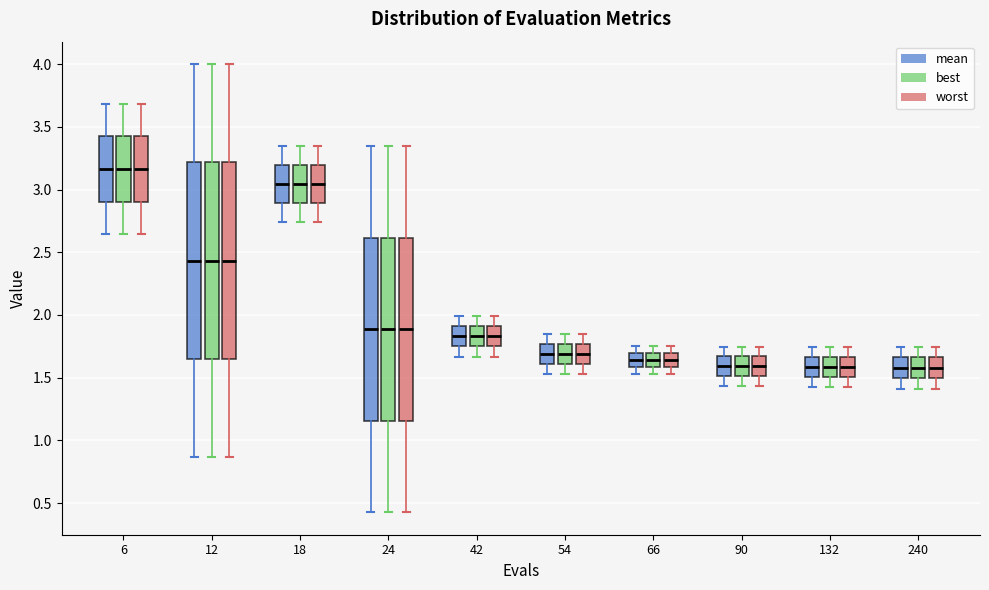

Reading left to right, read every box against the y-axis: the position of its median line, the range the box covers, and the ends of its whiskers. The values are not printed on the chart, so give them approximately, as read against the axis.

6 (mean): median 3.15, box 2.90 to 3.40, whiskers 2.65 to 3.70
6 (best): median 3.15, box 2.90 to 3.40, whiskers 2.65 to 3.70
6 (worst): median 3.15, box 2.90 to 3.40, whiskers 2.65 to 3.70
12 (mean): median 2.45, box 1.65 to 3.20, whiskers 0.85 to 4.00
12 (best): median 2.45, box 1.65 to 3.20, whiskers 0.85 to 4.00
12 (worst): median 2.45, box 1.65 to 3.20, whiskers 0.85 to 4.00
18 (mean): median 3.05, box 2.90 to 3.20, whiskers 2.75 to 3.35
18 (best): median 3.05, box 2.90 to 3.20, whiskers 2.75 to 3.35
18 (worst): median 3.05, box 2.90 to 3.20, whiskers 2.75 to 3.35
24 (mean): median 1.90, box 1.15 to 2.60, whiskers 0.45 to 3.35
24 (best): median 1.90, box 1.15 to 2.60, whiskers 0.45 to 3.35
24 (worst): median 1.90, box 1.15 to 2.60, whiskers 0.45 to 3.35
42 (mean): median 1.85, box 1.75 to 1.90, whiskers 1.65 to 2.00
42 (best): median 1.85, box 1.75 to 1.90, whiskers 1.65 to 2.00
42 (worst): median 1.85, box 1.75 to 1.90, whiskers 1.65 to 2.00
54 (mean): median 1.70, box 1.60 to 1.75, whiskers 1.55 to 1.85
54 (best): median 1.70, box 1.60 to 1.75, whiskers 1.55 to 1.85
54 (worst): median 1.70, box 1.60 to 1.75, whiskers 1.55 to 1.85
66 (mean): median 1.65, box 1.60 to 1.70, whiskers 1.55 to 1.75
66 (best): median 1.65, box 1.60 to 1.70, whiskers 1.55 to 1.75
66 (worst): median 1.65, box 1.60 to 1.70, whiskers 1.55 to 1.75
90 (mean): median 1.60, box 1.50 to 1.65, whiskers 1.45 to 1.75
90 (best): median 1.60, box 1.50 to 1.65, whiskers 1.45 to 1.75
90 (worst): median 1.60, box 1.50 to 1.65, whiskers 1.45 to 1.75
132 (mean): median 1.60, box 1.50 to 1.65, whiskers 1.40 to 1.75
132 (best): median 1.60, box 1.50 to 1.65, whiskers 1.40 to 1.75
132 (worst): median 1.60, box 1.50 to 1.65, whiskers 1.40 to 1.75
240 (mean): median 1.60, box 1.50 to 1.65, whiskers 1.40 to 1.75
240 (best): median 1.60, box 1.50 to 1.65, whiskers 1.40 to 1.75
240 (worst): median 1.60, box 1.50 to 1.65, whiskers 1.40 to 1.75